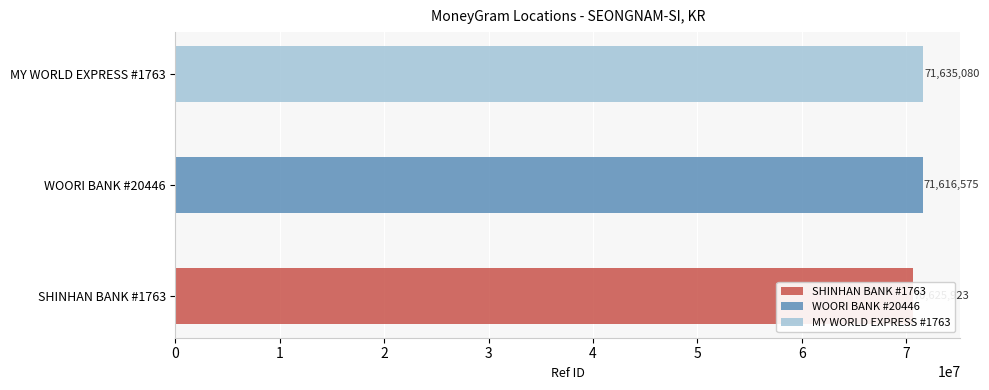

Count the number of categories in the chart.

3